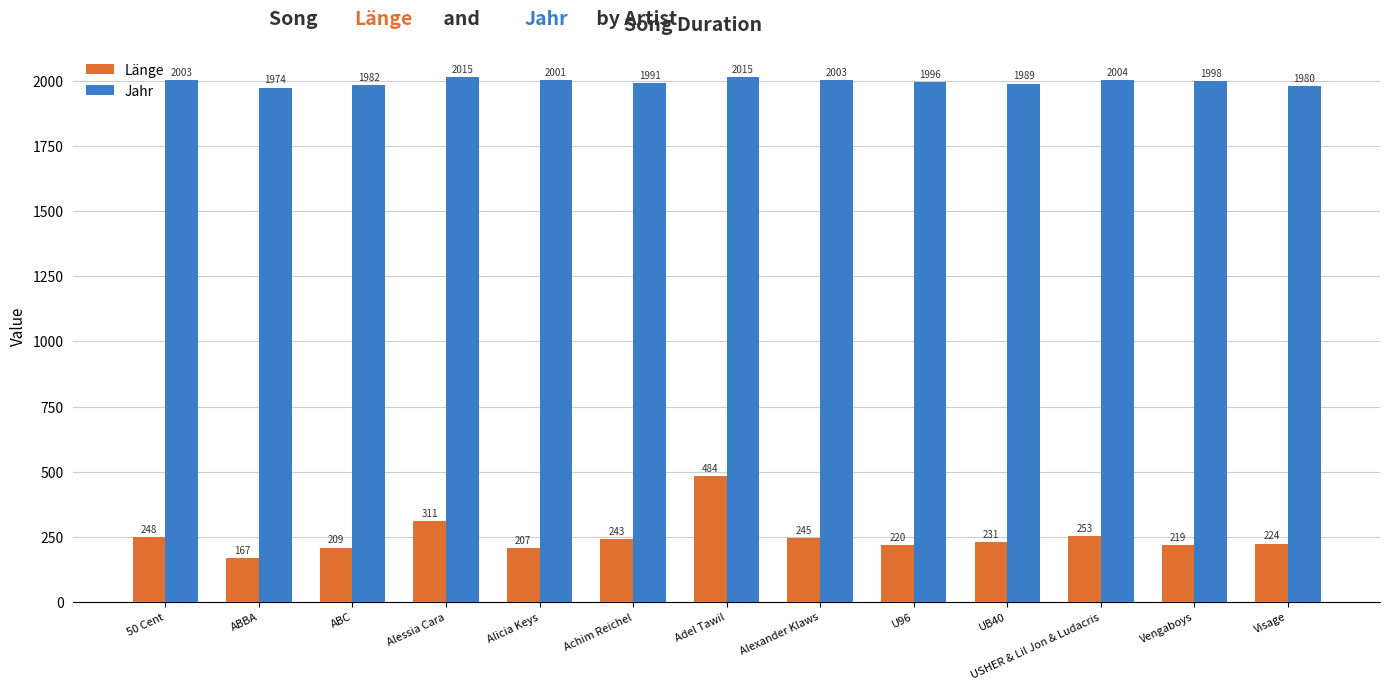

The Länge series shows 253 at USHER & Lil Jon & Ludacris. True or false?

True